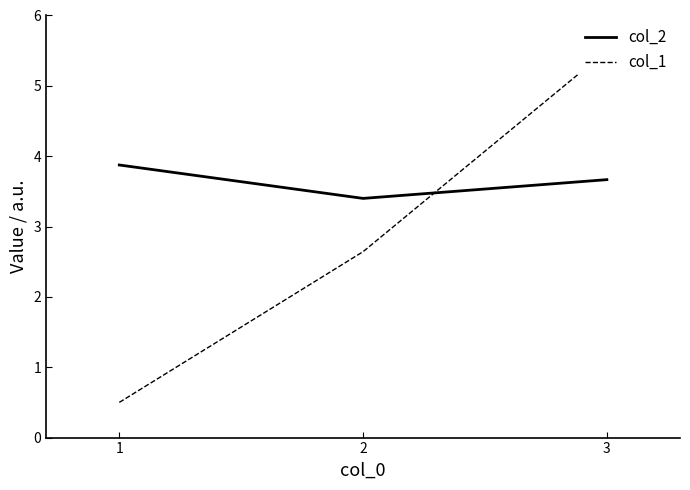

At which category is the sum across all series the highest?

3